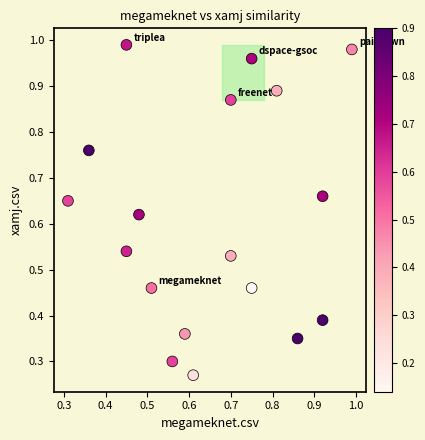

How many data points are displayed?

18